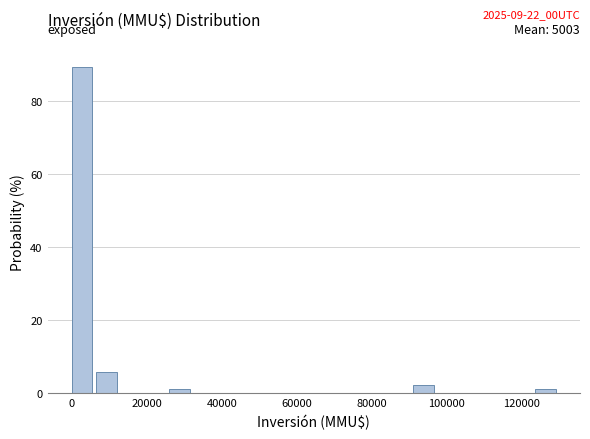

Read against the x-axis, roughly where is the centre of the tallest bar?

2000